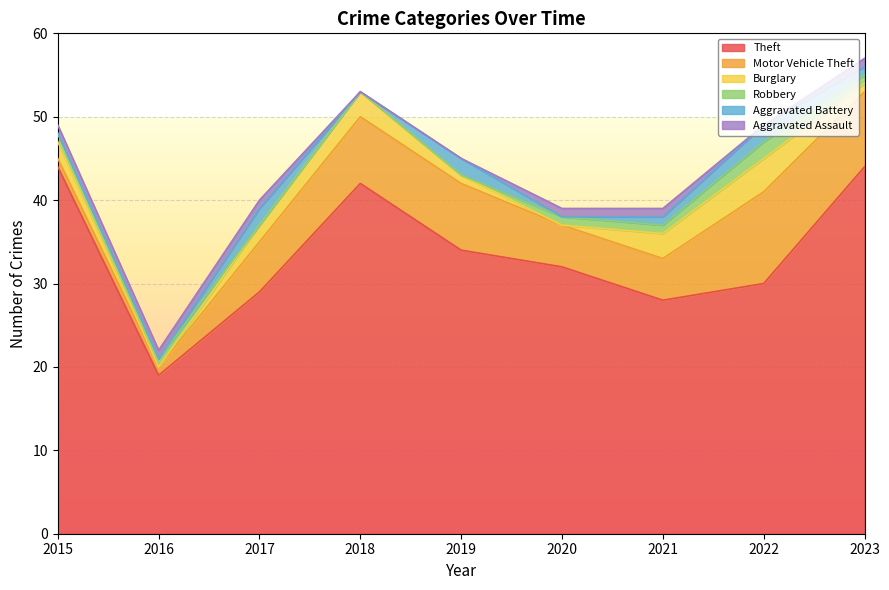

Reading left to right, what are all the values shown in this chart?

Theft: 44	19	29	42	34	32	28	30	44
Motor Vehicle Theft: 1	1	6	8	8	5	5	11	9
Burglary: 2	0	2	3	1	0	3	4	1
Robbery: 1	1	0	0	0	1	1	2	1
Aggravated Battery: 0	0	2	0	2	0	1	2	1
Aggravated Assault: 1	1	1	0	0	1	1	0	1